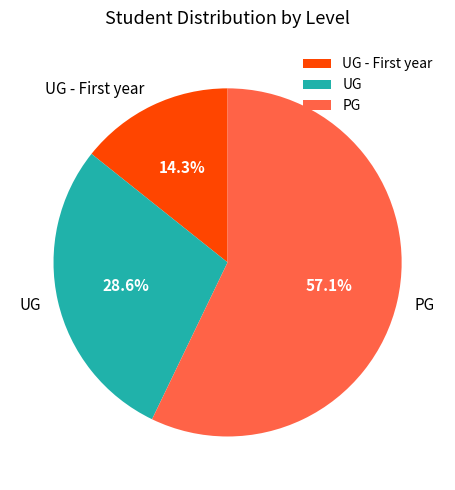

Count the number of slices in the pie.

3